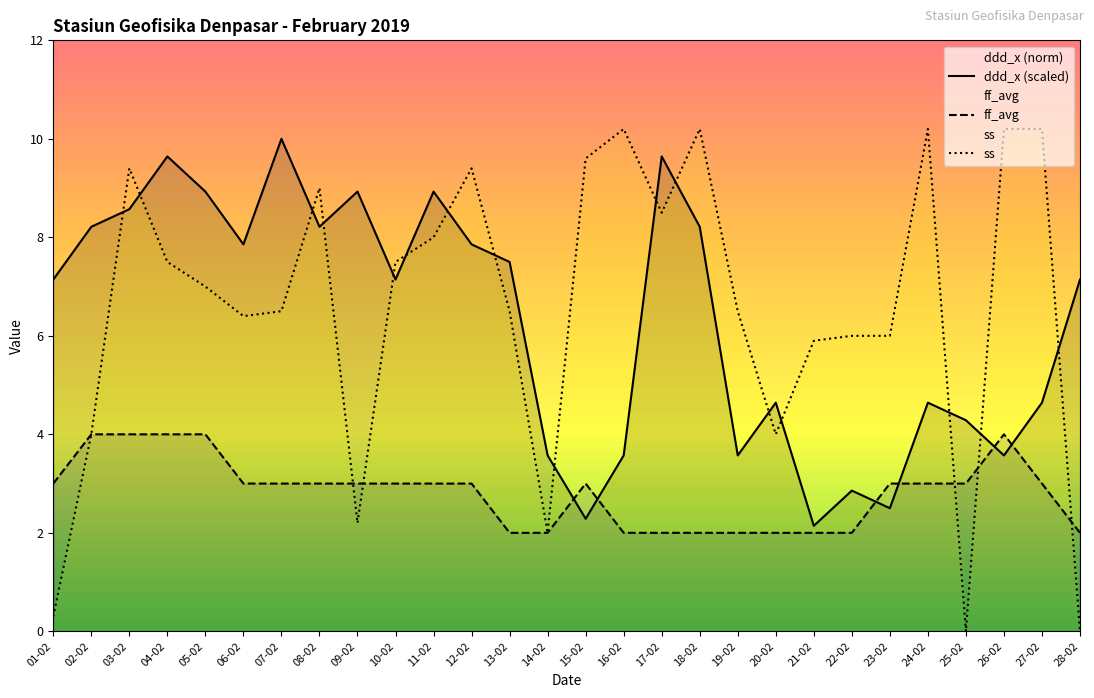

Rank the categories by ss value from lowest to highest.

25-02, 28-02, 01-02, 14-02, 09-02, 02-02, 20-02, 21-02, 22-02, 23-02, 06-02, 07-02, 13-02, 19-02, 05-02, 04-02, 10-02, 11-02, 17-02, 08-02, 03-02, 12-02, 15-02, 16-02, 18-02, 24-02, 26-02, 27-02